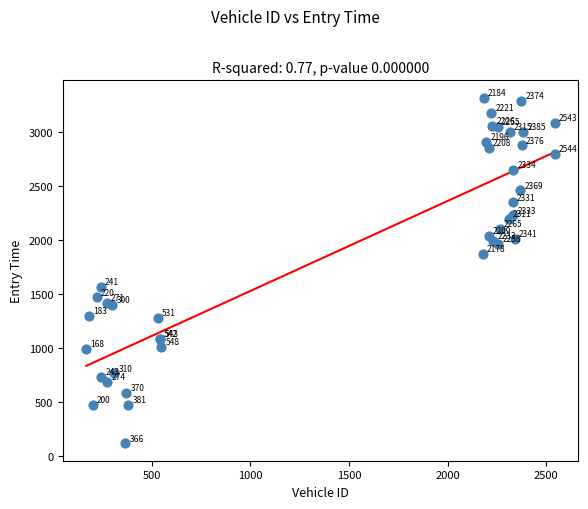

What Y value in the scatter plot is closest to 1719?

1871.0